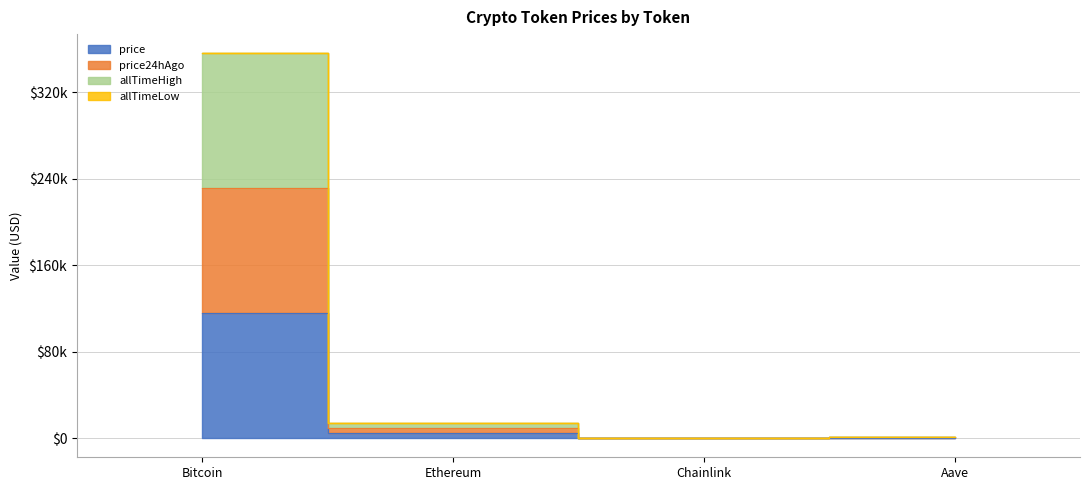

Is the value of price24hAgo at Chainlink greater than the value of price at Ethereum?

No